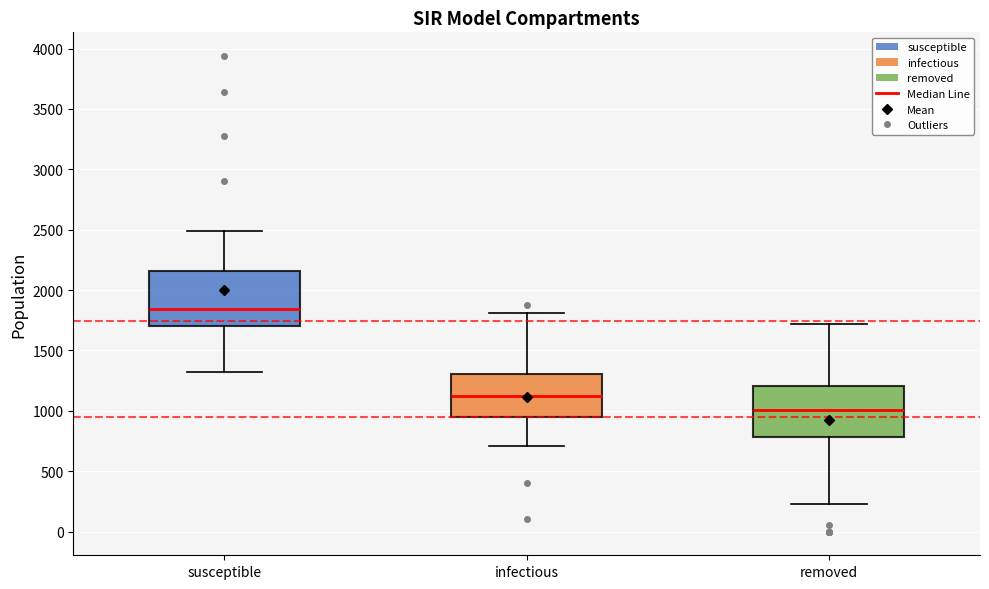

Reading left to right, read every box against the y-axis: the position of its median line, the range the box covers, and the ends of its whiskers. The values are not printed on the chart, so give them approximately, as read against the axis.

susceptible: median 1850, box 1700 to 2150, whiskers 1300 to 2500
infectious: median 1150, box 950 to 1300, whiskers 700 to 1800
removed: median 1000, box 800 to 1200, whiskers 250 to 1700